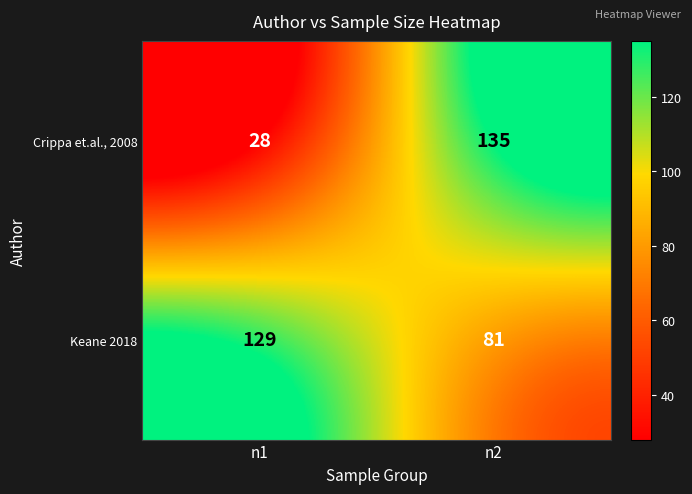

Reading left to right, transcribe all the data shown in this chart.

Crippa et.al., 2008: n1=28	n2=135
Keane 2018: n1=129	n2=81